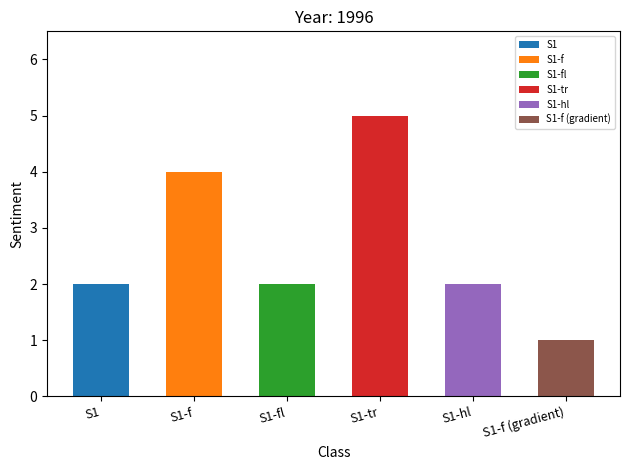

At which label does the data first exceed 2?

S1-f